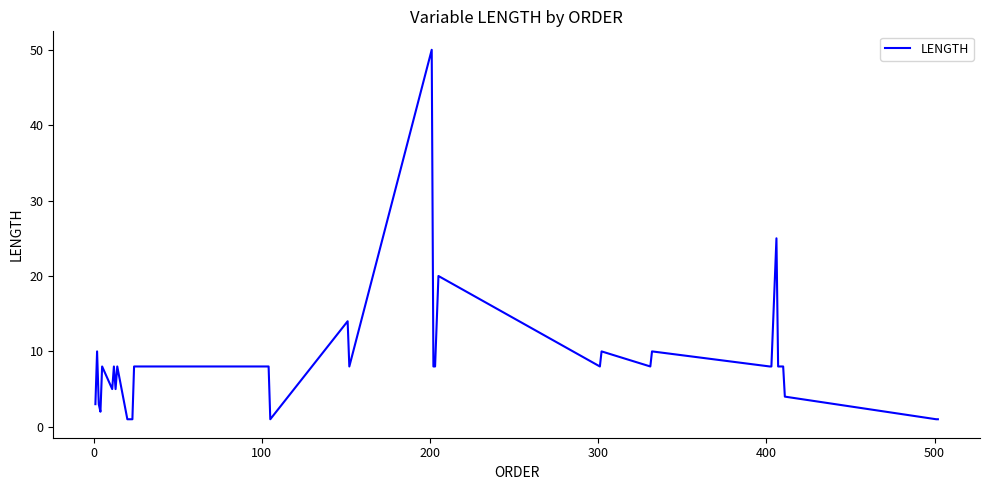

What is the maximum value shown in the chart?

50